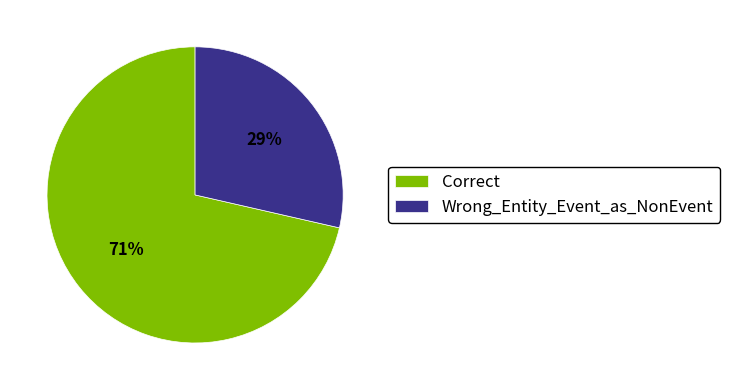

Count the number of slices in the pie.

2